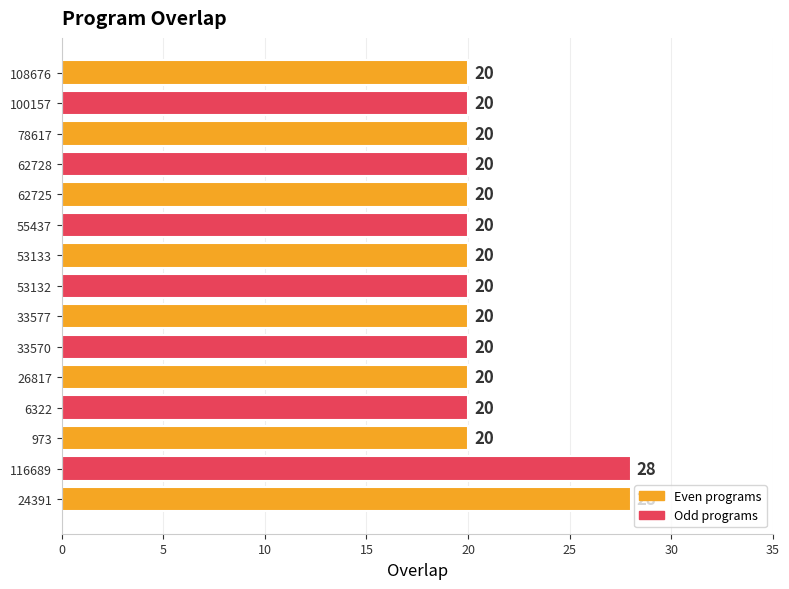

Which has a higher value, 33577 or 24391?

24391